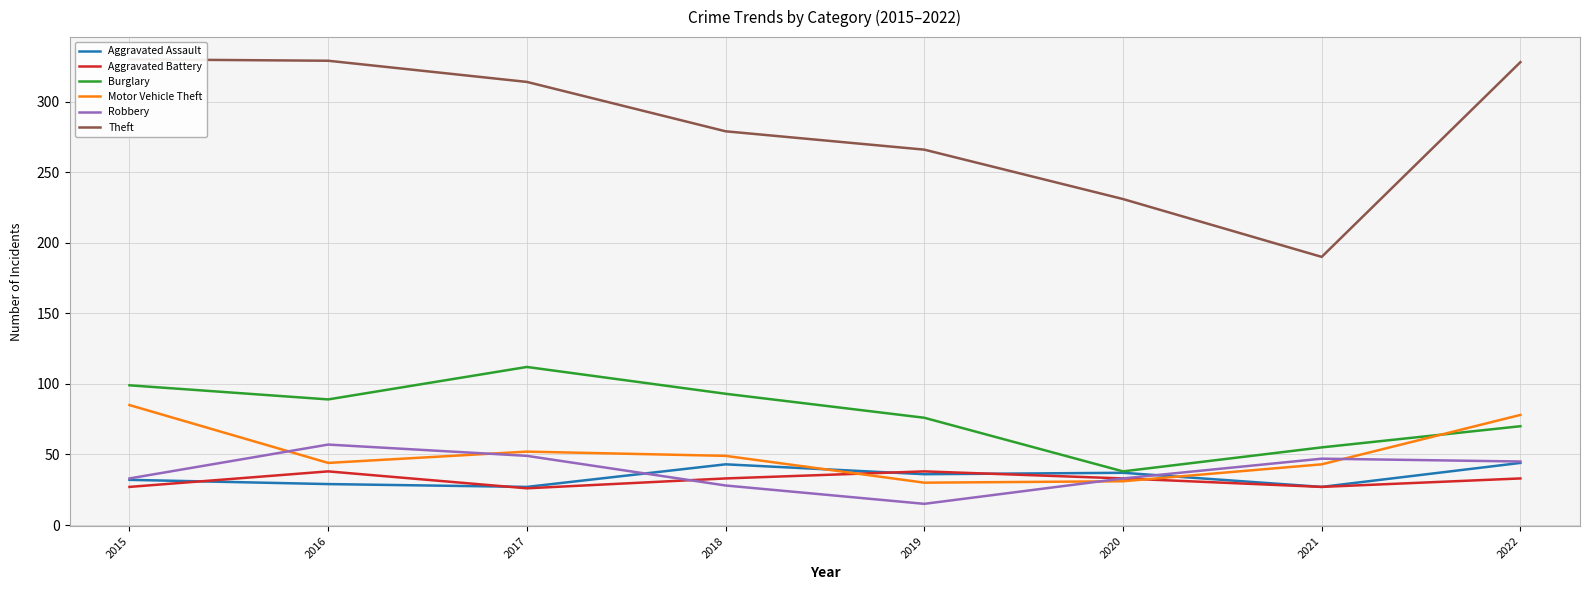

How many intersections are there between Aggravated Battery and Robbery?

1